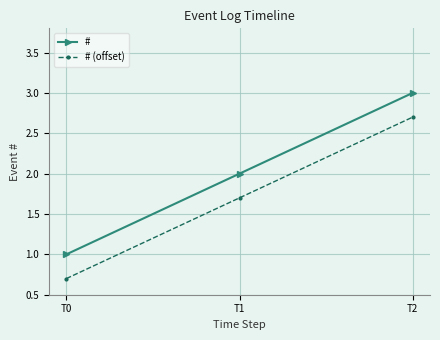

Is this an area chart (filled region under the line)?

No